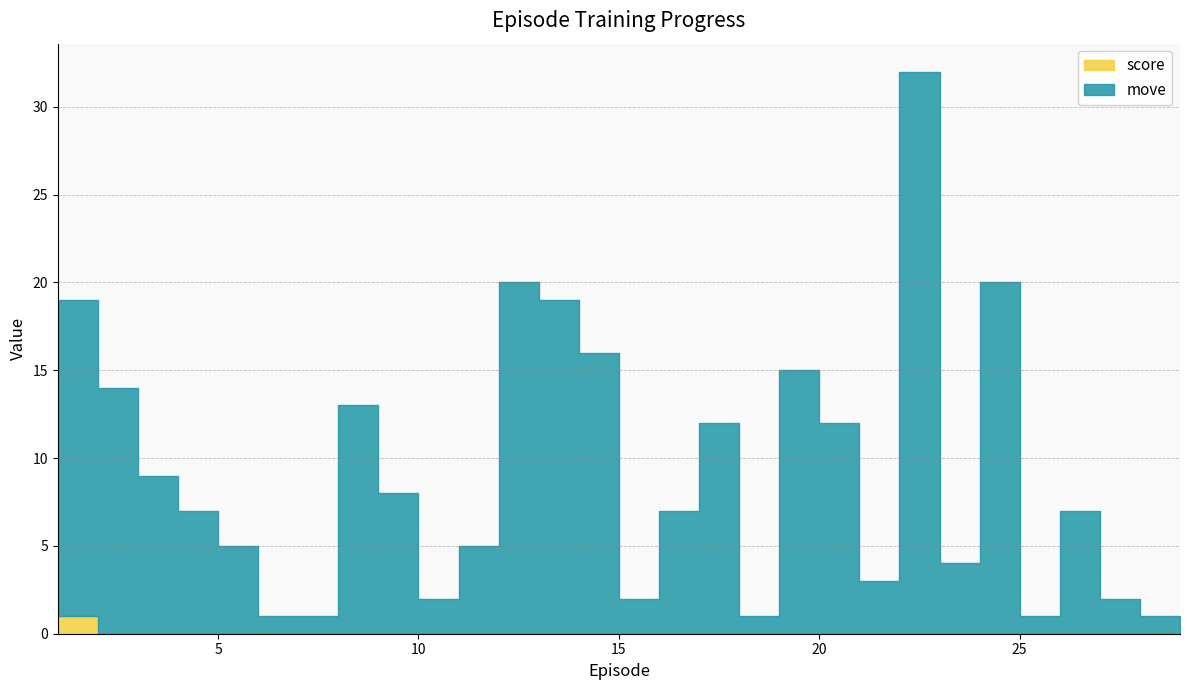

Is it true that move equals 0 at 25.0?

False